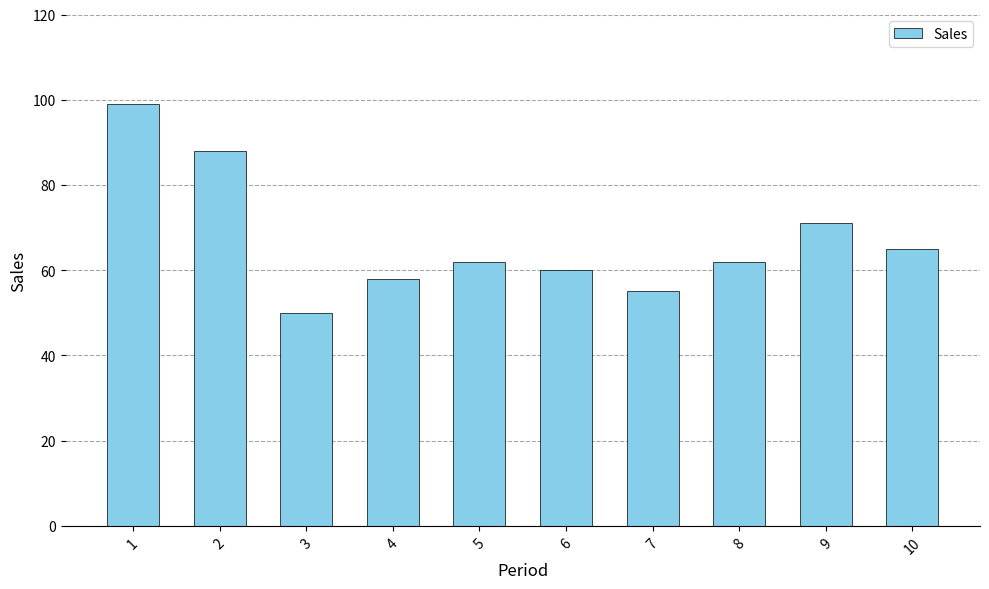

What is the difference between the maximum and second lowest values?

44